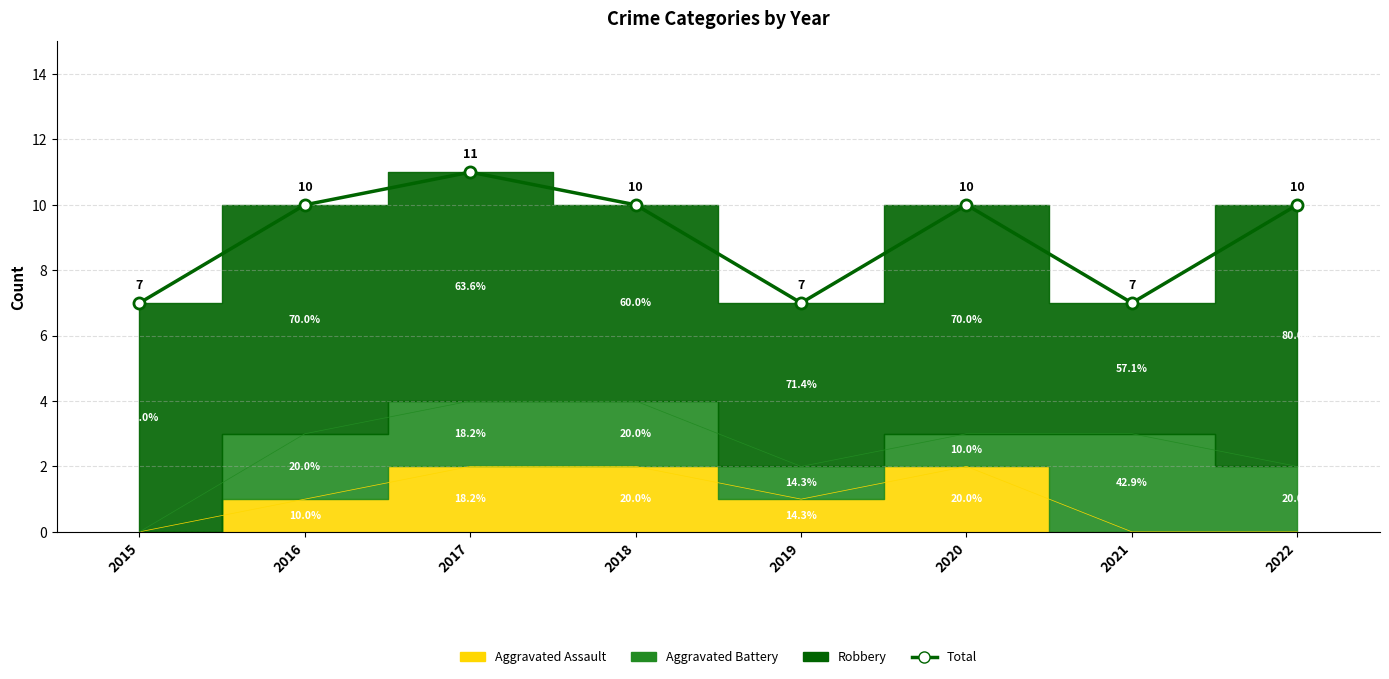

What is the approximate value at 2019?

7